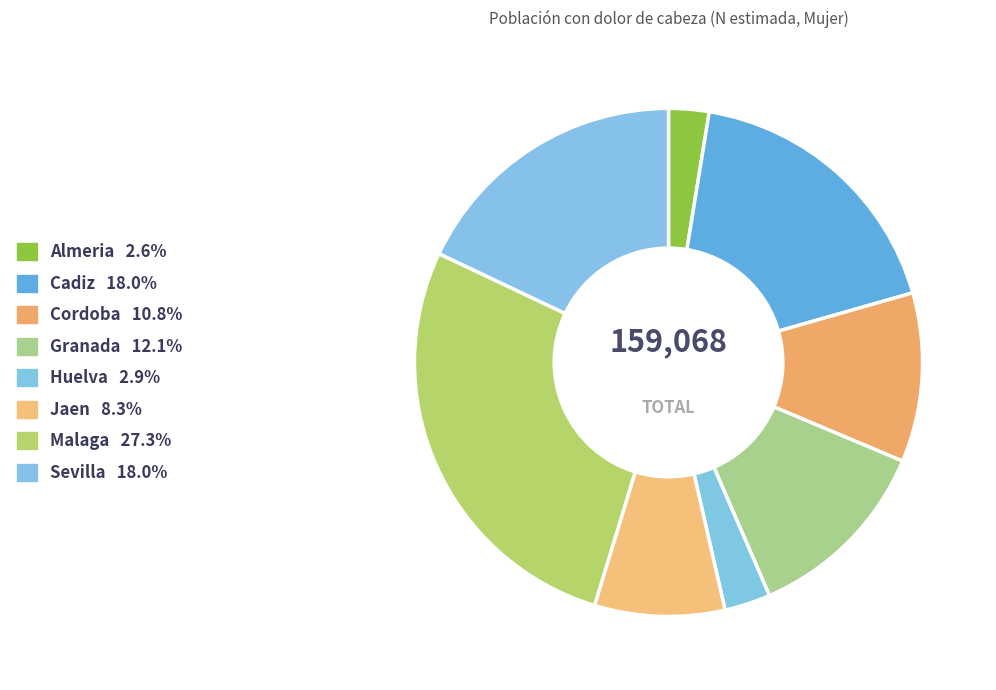

Does any single category account for the majority?

No